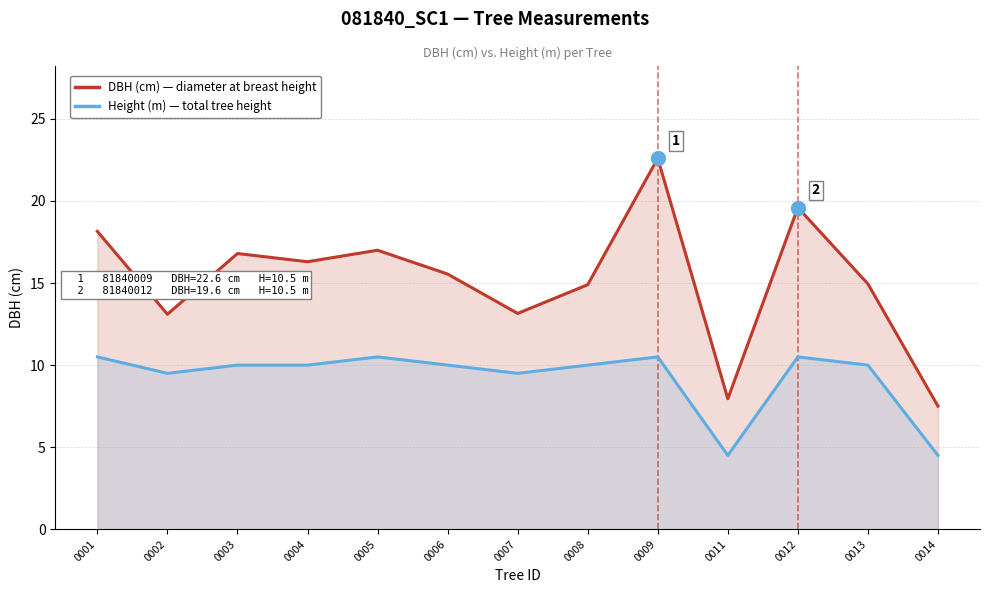

What is the spread (max minus min) of values at 0008?

4.9